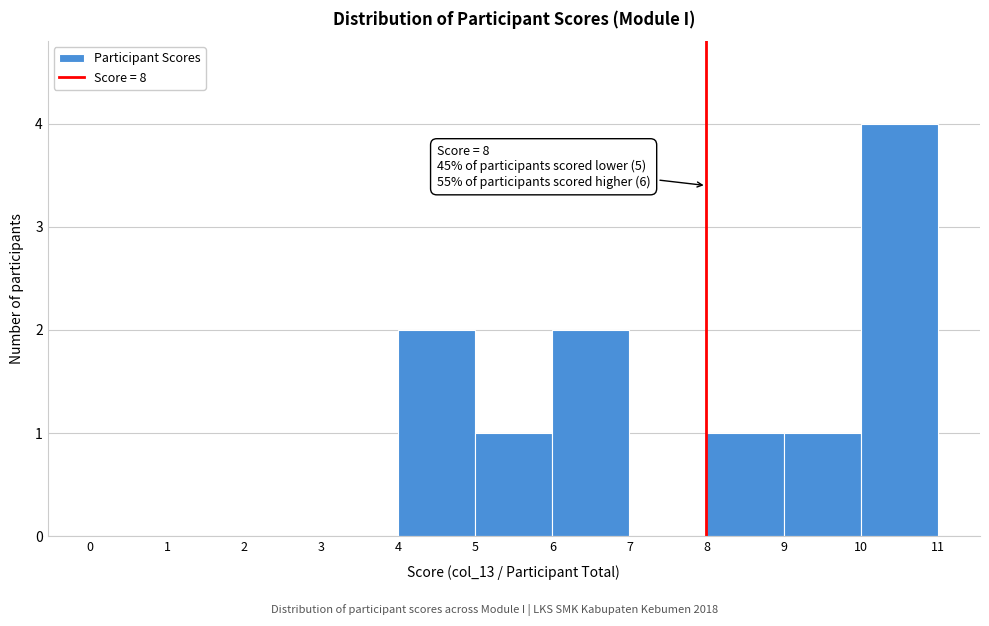

Over which range of the x-axis is the bar tallest?

10 to 11